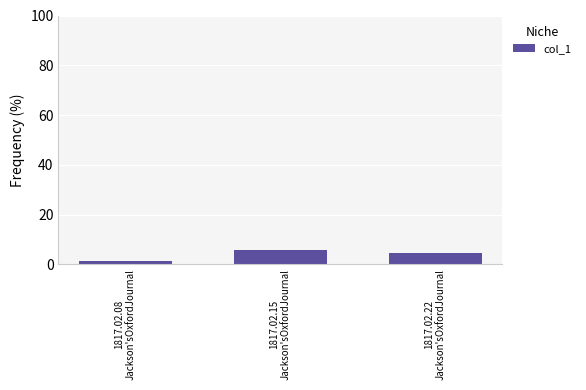

What is the ratio of the value at 1817.02.15
Jackson'sOxfordJournal to the value at 1817.02.08
Jackson'sOxfordJournal?

5.0